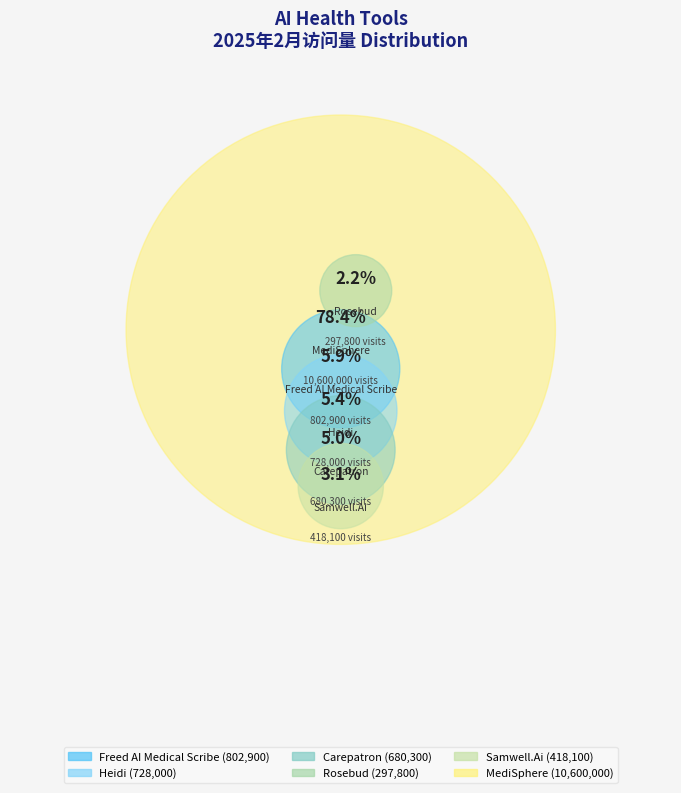

How many segments does this pie chart have?

6